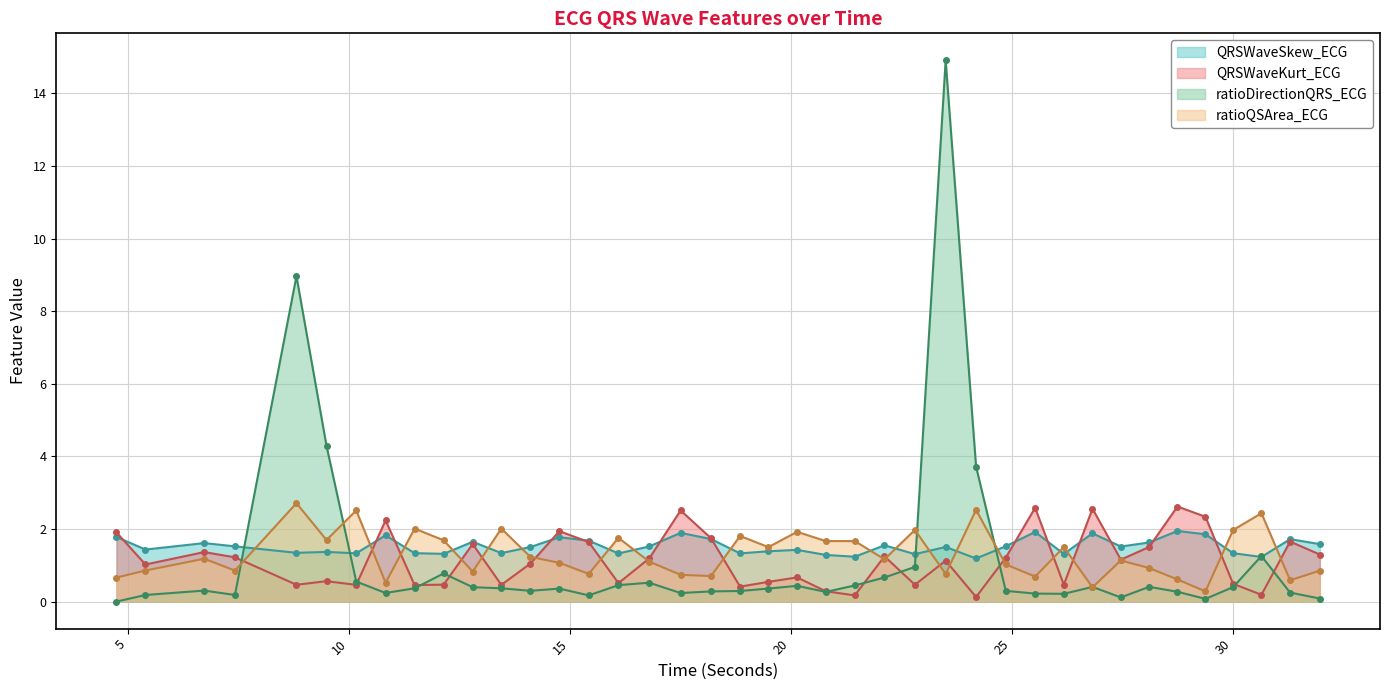

What are all the series names shown in the legend?

QRSWaveSkew_ECG, QRSWaveKurt_ECG, ratioDirectionQRS_ECG, ratioQSArea_ECG